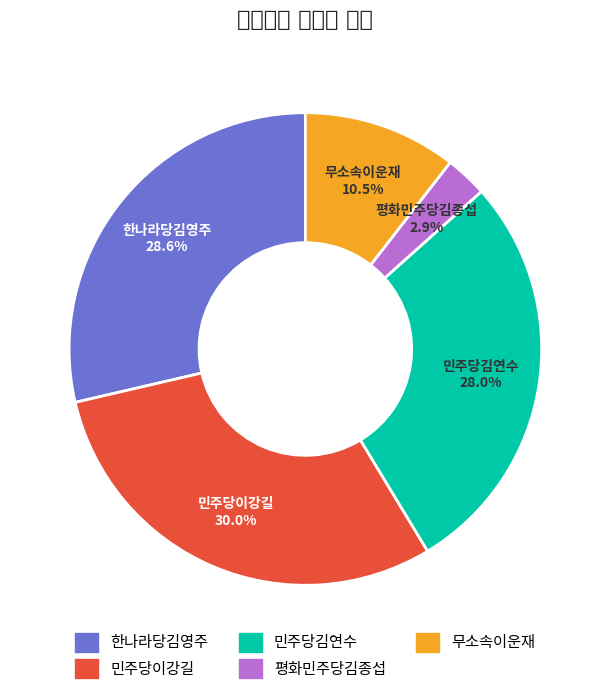

The 무소속이운재 slice represents 17% of the pie. True or false?

False